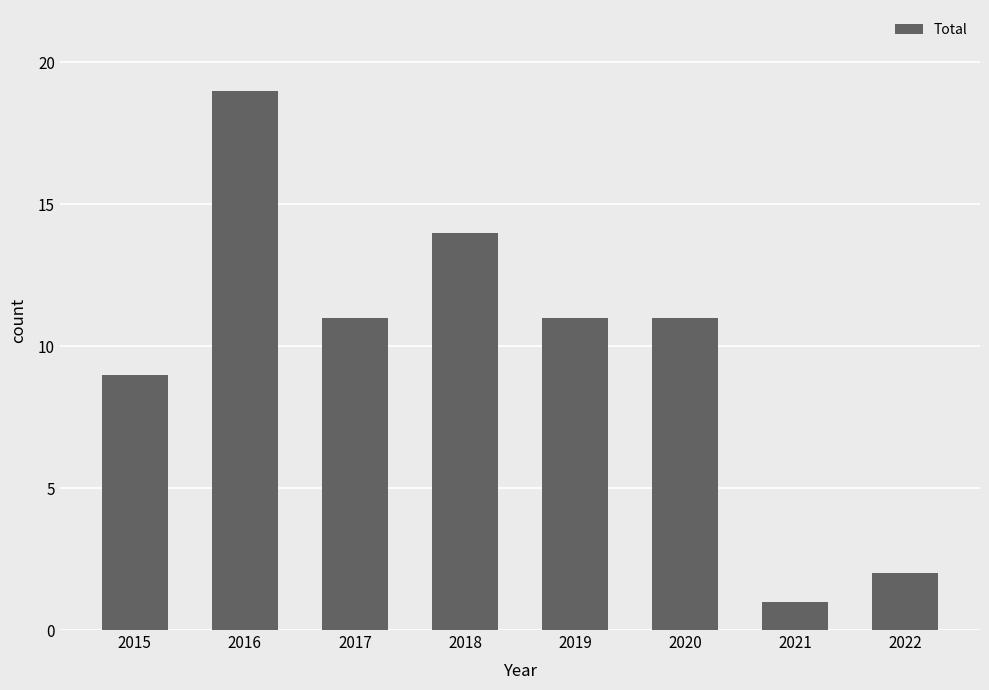

What is the sum of the values at 2019 and 2016?

30